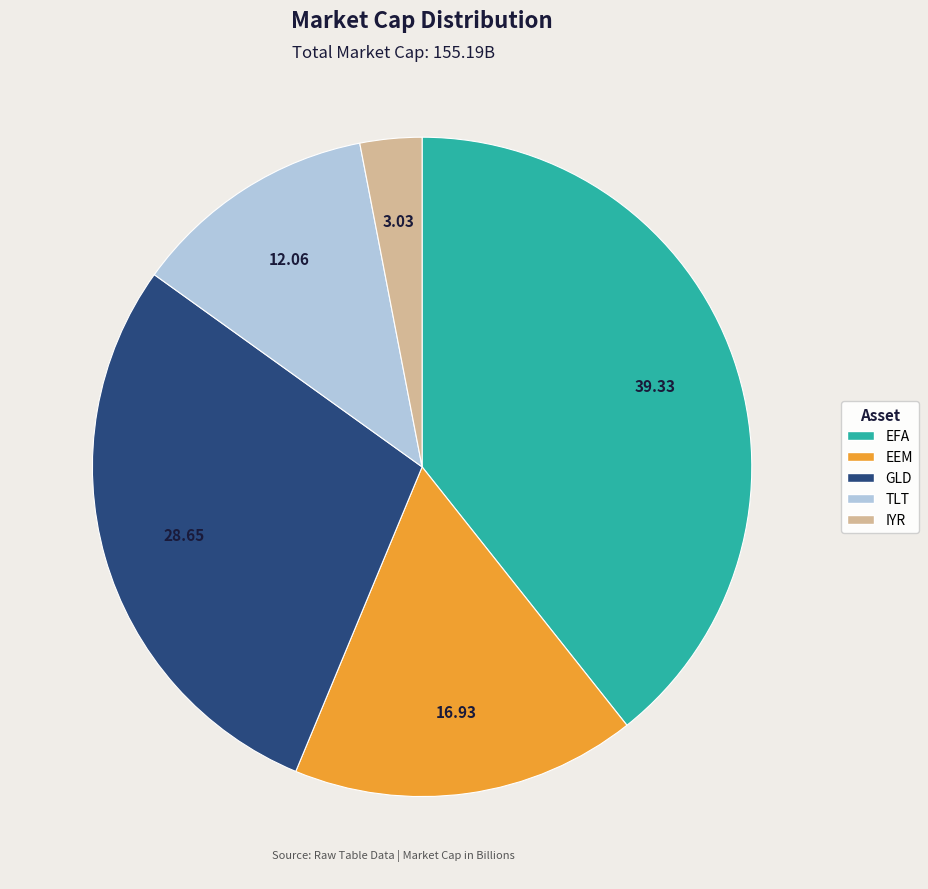

Rank the categories by value from highest to lowest.

EFA, GLD, EEM, TLT, IYR